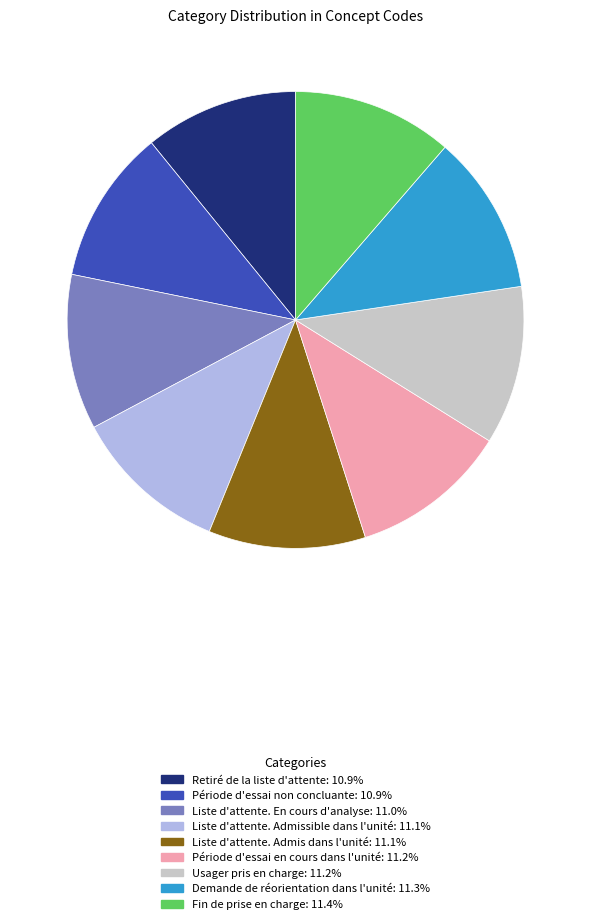

Approximately how many times larger is the value at Usager pris en charge compared to Période d'essai en cours dans l'unité?

1.0